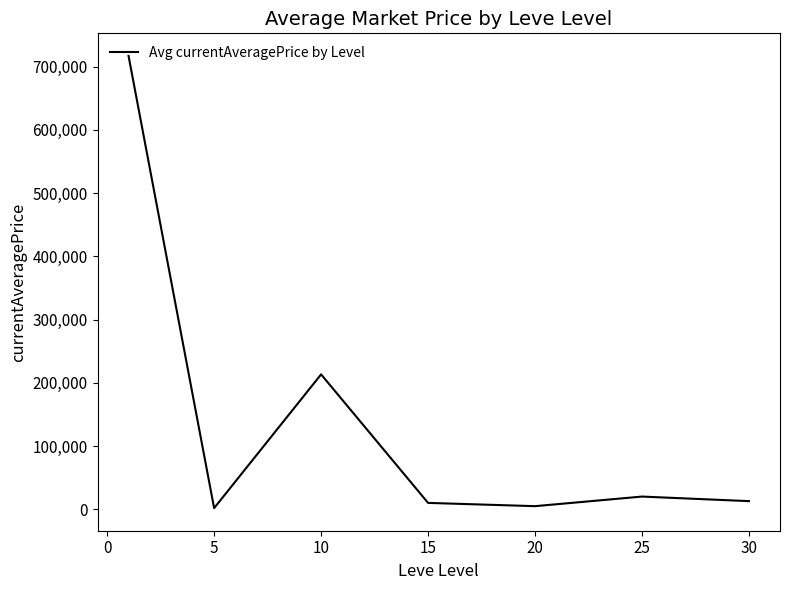

True or false: there are more than 2 points higher than both neighbors.

False